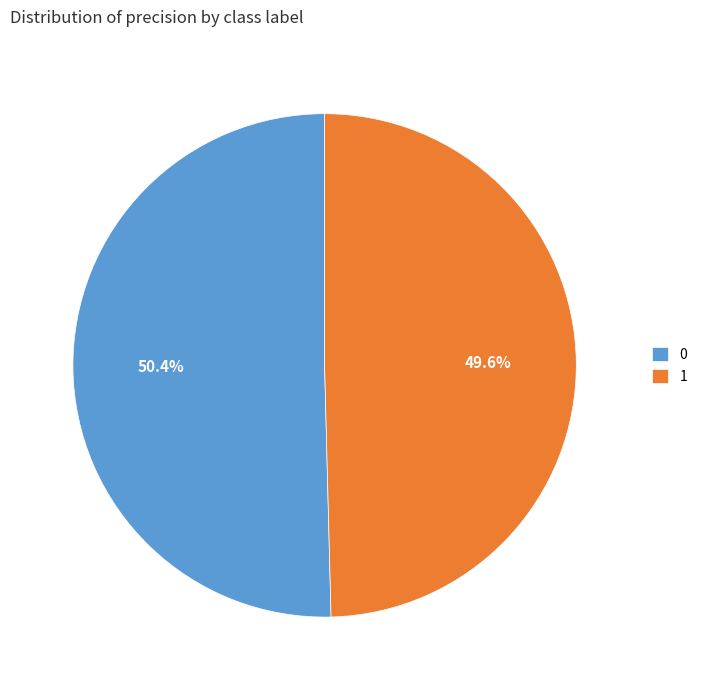

To the nearest percent, what is the difference between the 1 and 0 slice percentages?

1%